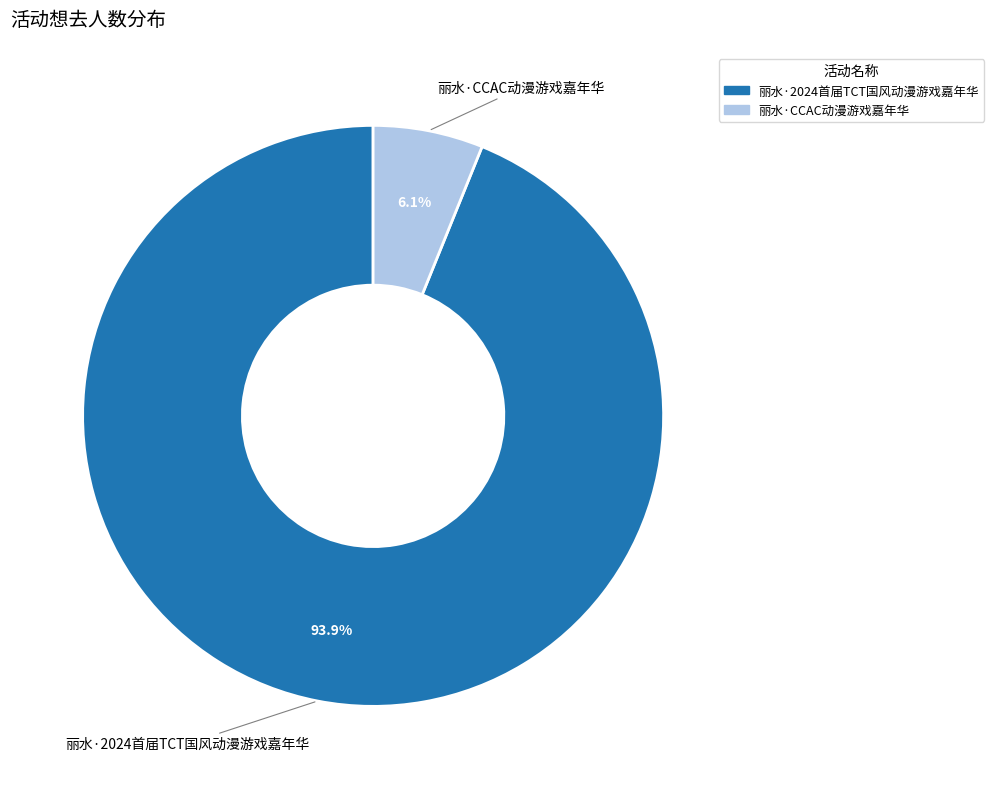

Between 丽水·CCAC动漫游戏嘉年华 and 丽水·2024首届TCT国风动漫游戏嘉年华, which is larger?

丽水·2024首届TCT国风动漫游戏嘉年华